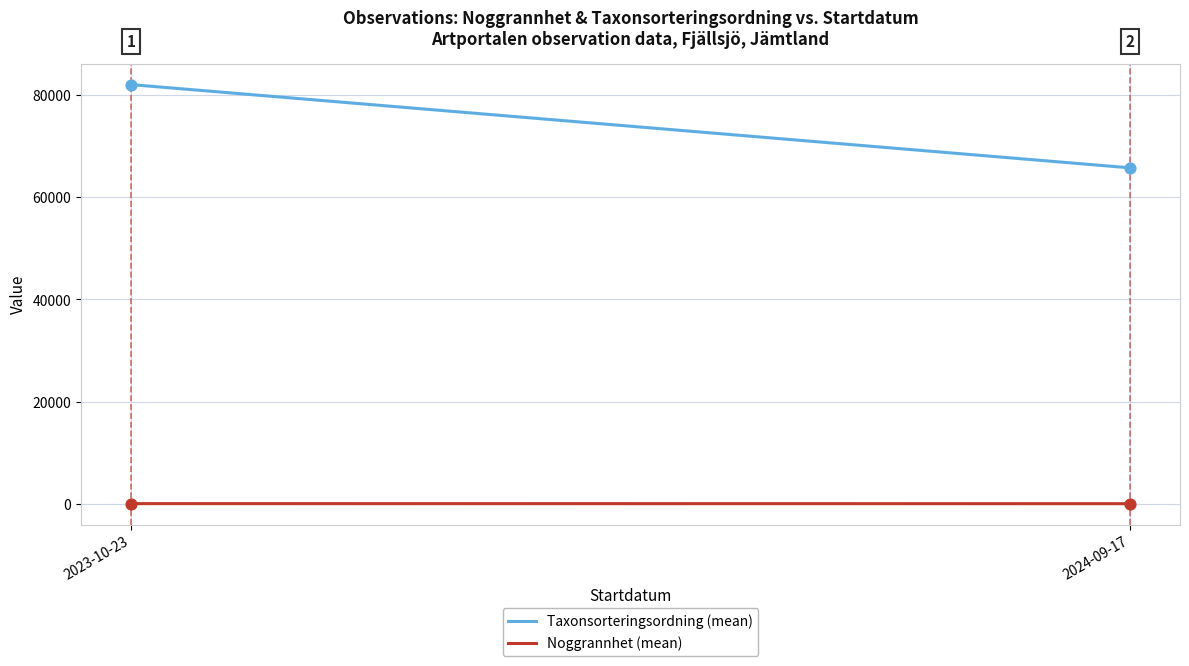

Is the value of Taxonsorteringsordning (mean) at 2023-10-23 greater than the value of Noggrannhet (mean) at 2023-10-23?

Yes